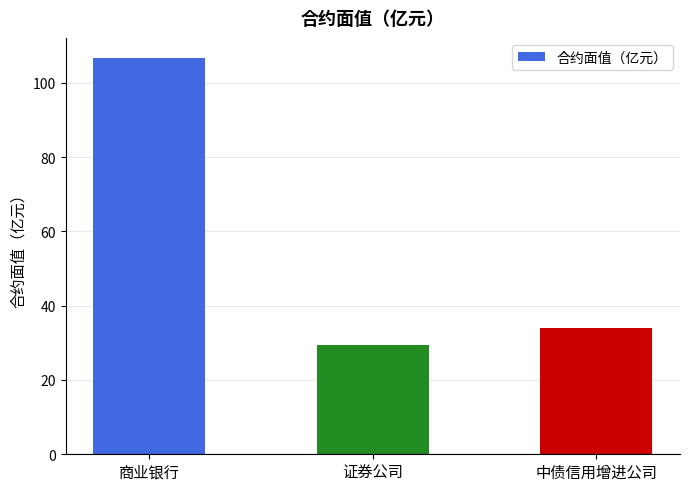

What is the difference between the values at 证券公司 and 商业银行?

77.2